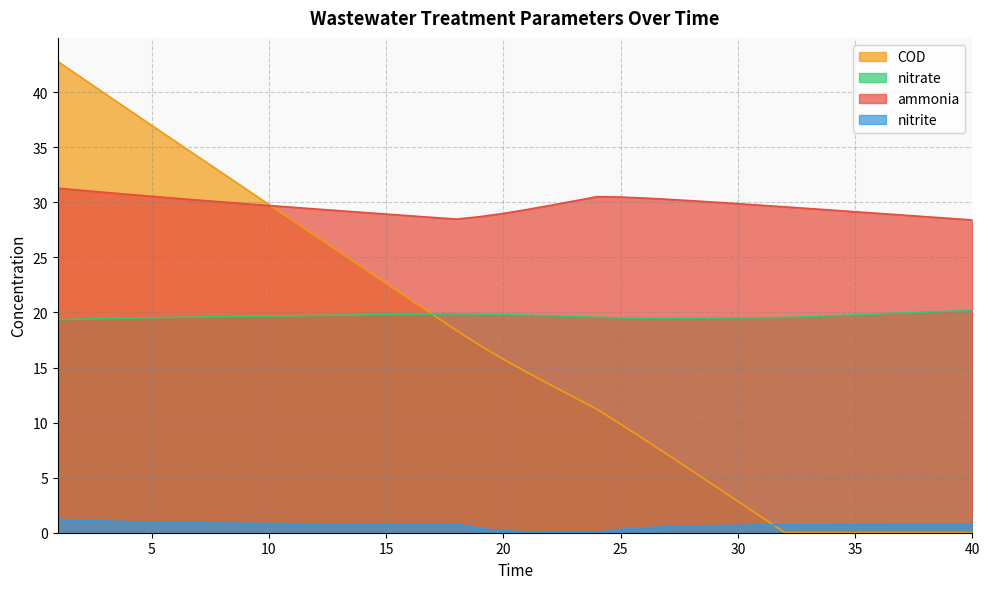

Does the chart display data point markers on the line(s)?

No